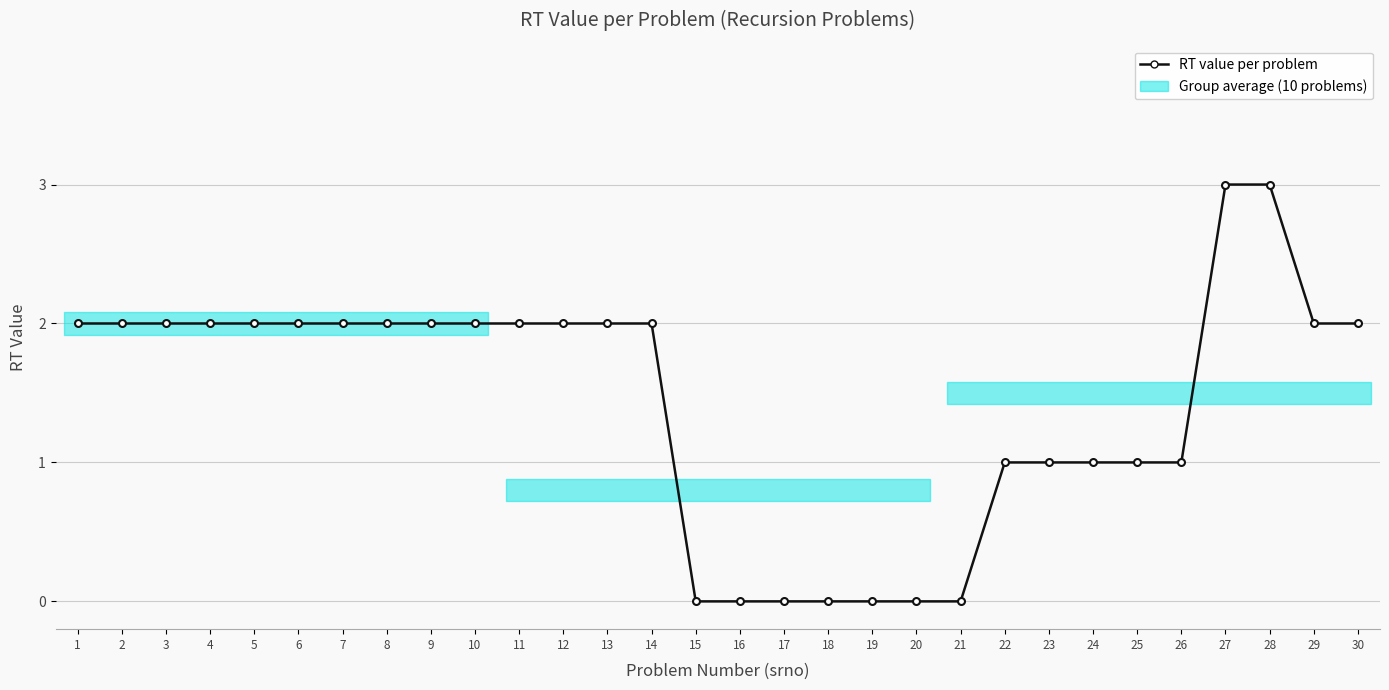

Which has a higher value, 6 or 15?

6